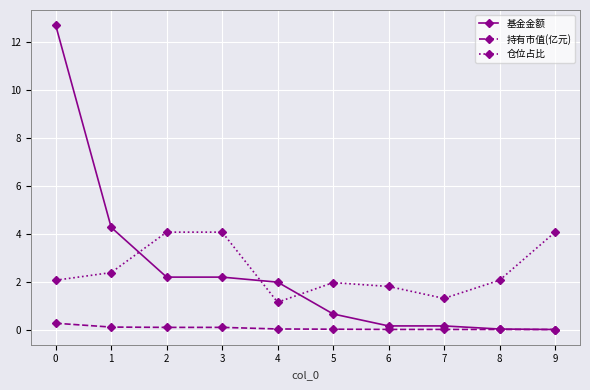

How many series are shown in this chart?

3